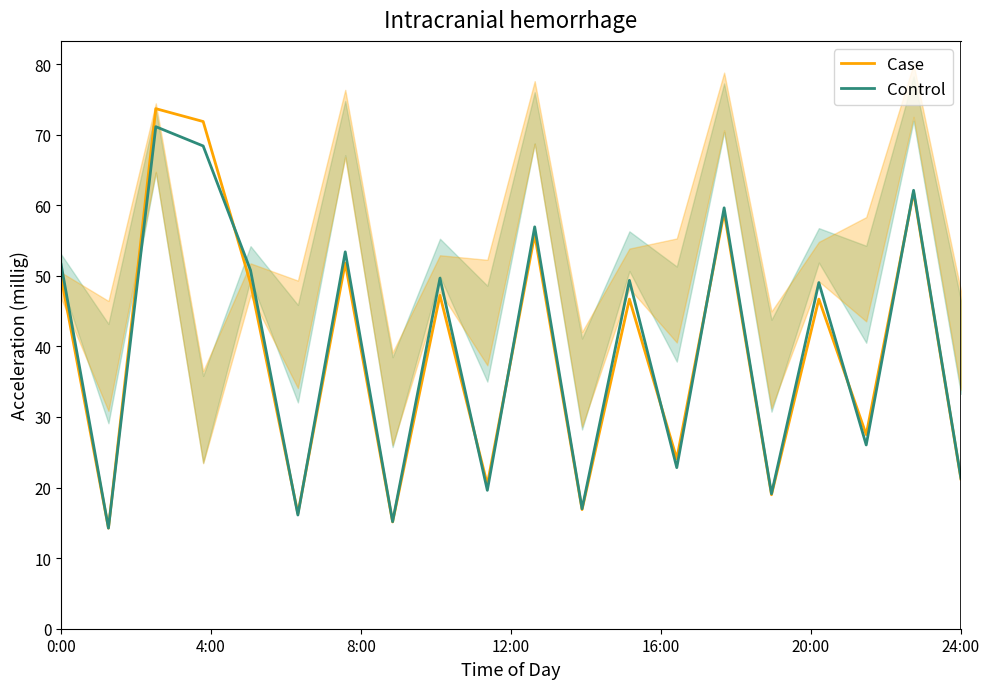

What are all the series names shown in the legend?

Case, Control